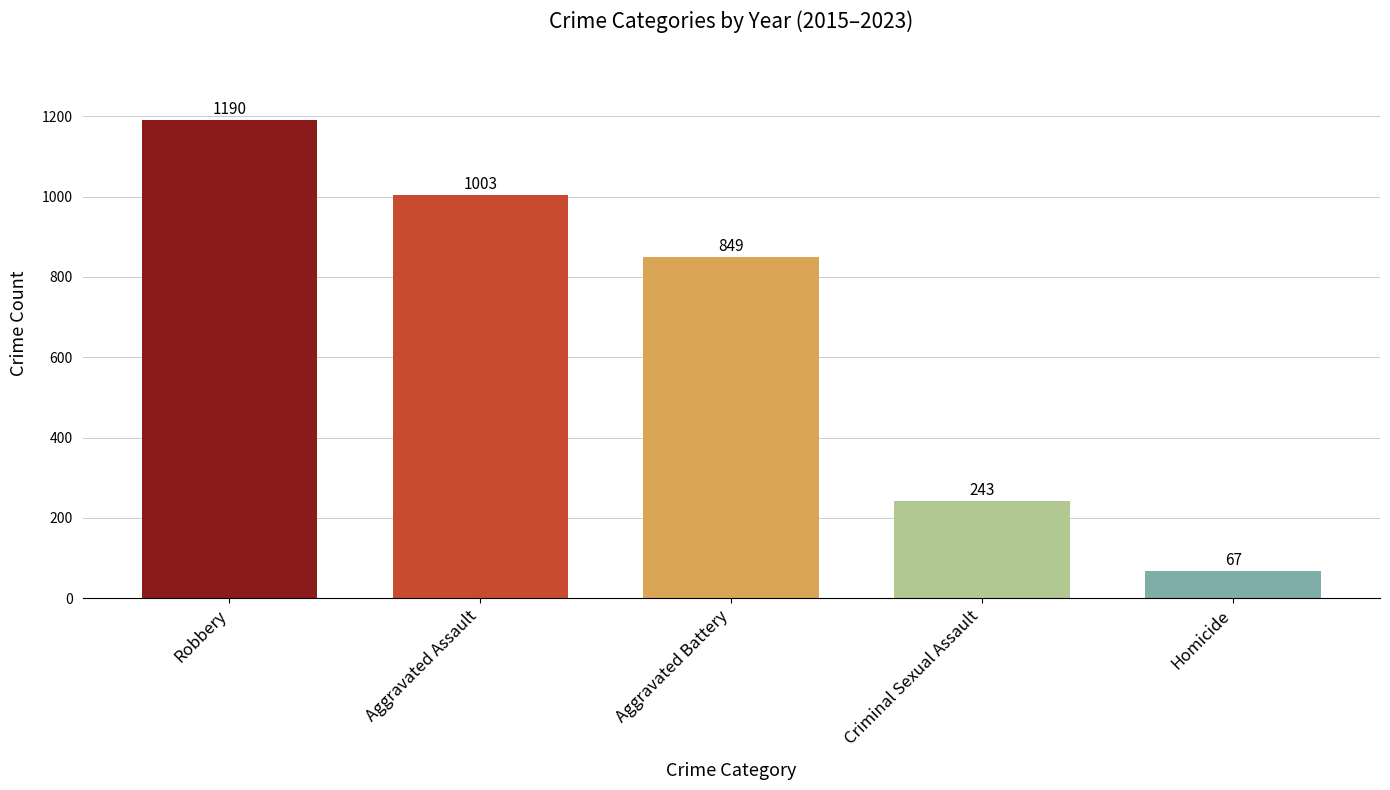

What position from the right is Criminal Sexual Assault?

2